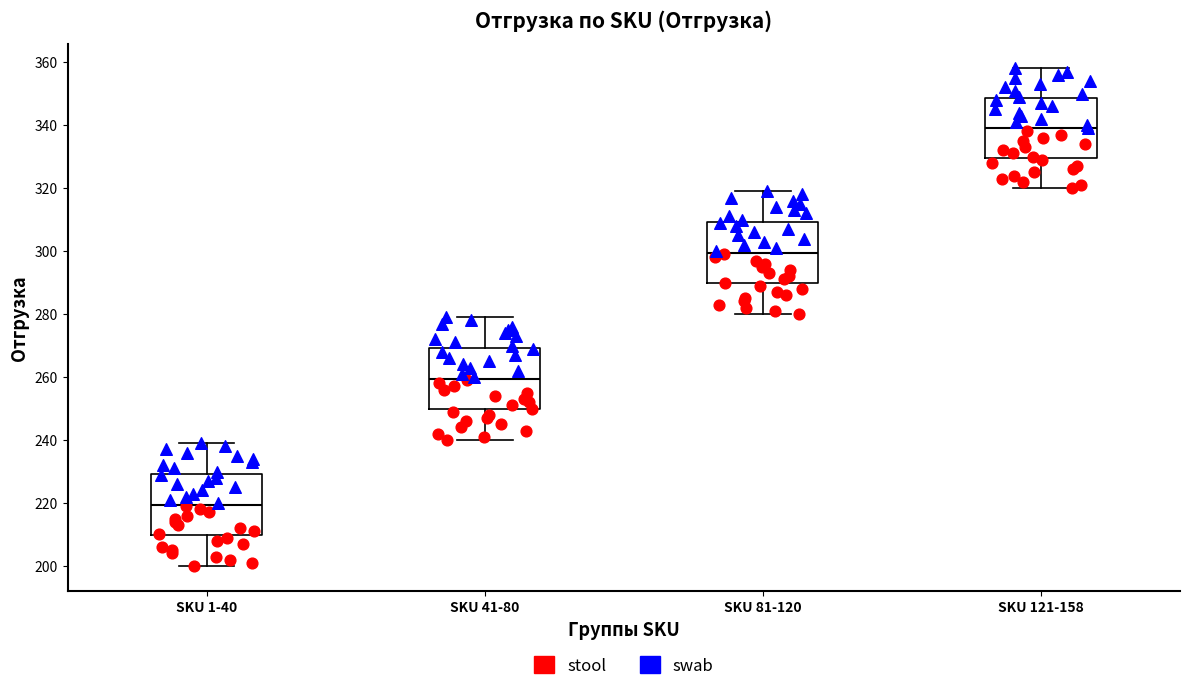

Which box's median line is the highest?

SKU 121-158